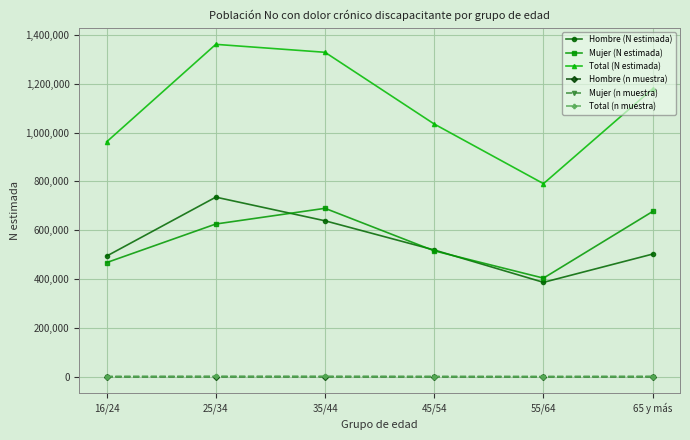

List the labels in order of Total (N estimada) value, largest first.

25/34, 35/44, 65 y más, 45/54, 16/24, 55/64